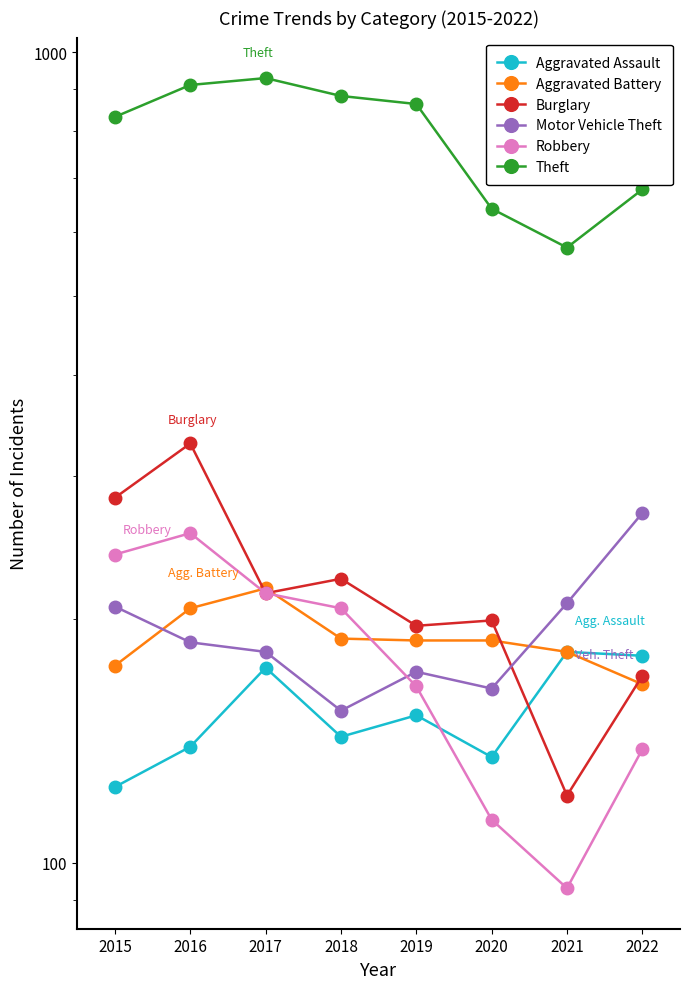

Is it true that Aggravated Battery equals 206 at 2016?

True